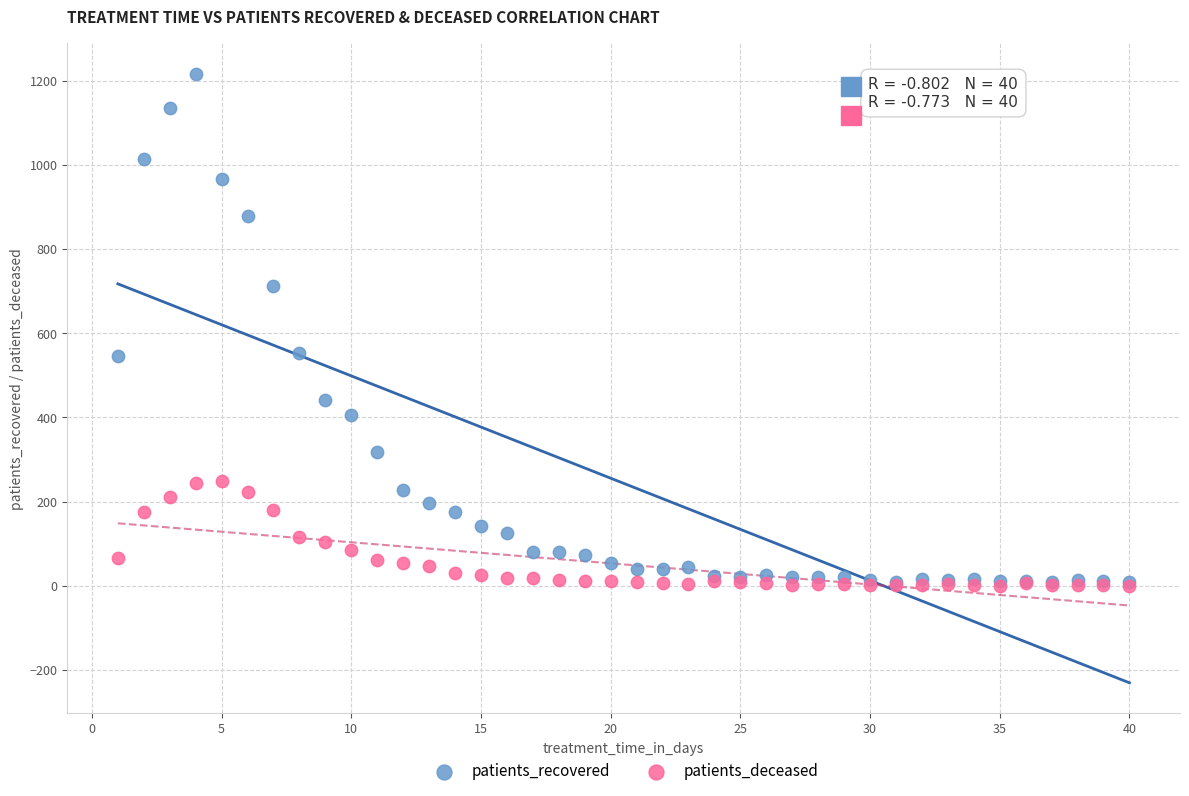

Which series has the largest Y range (max minus min)?

patients_recovered